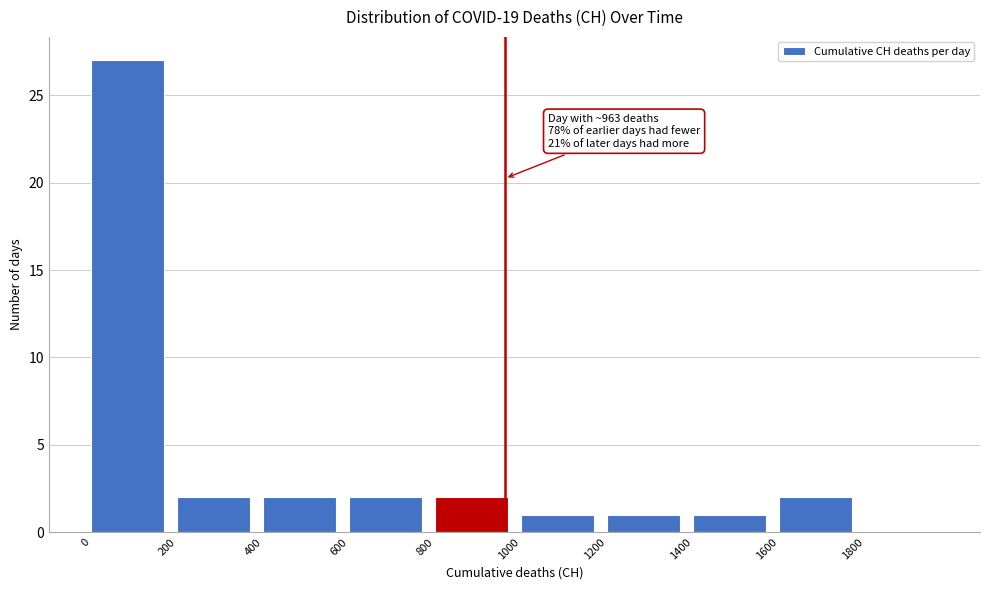

Over which range of the x-axis is the bar tallest?

0 to 200